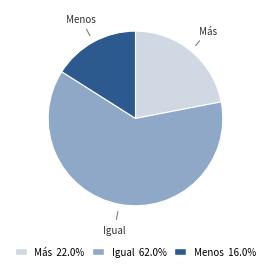

True or false: Menos accounts for 7% of the total.

False